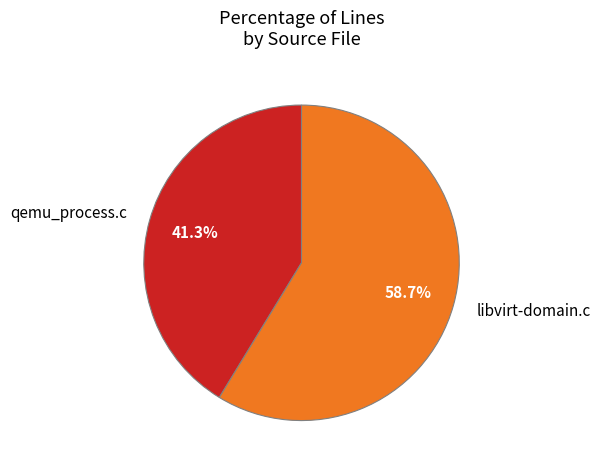

How many slices are in this pie chart?

2